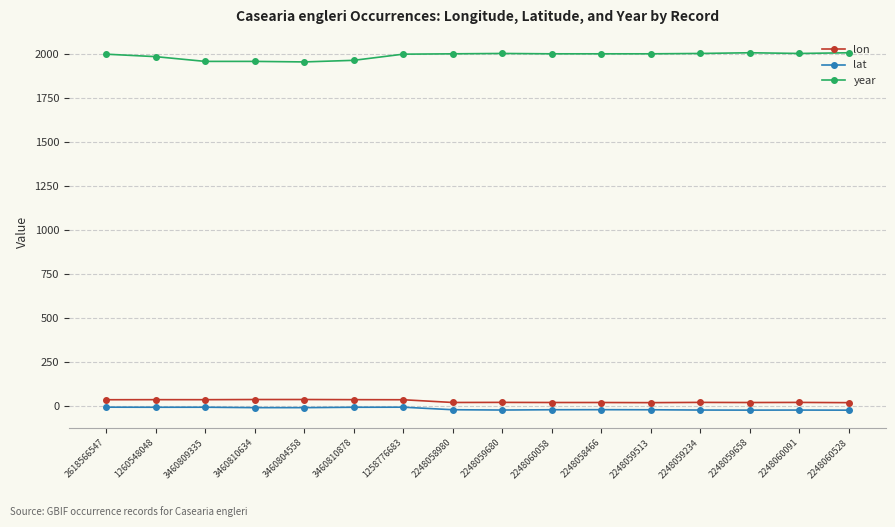

Rank the series at 2248058466 from highest to lowest value.

year, lon, lat